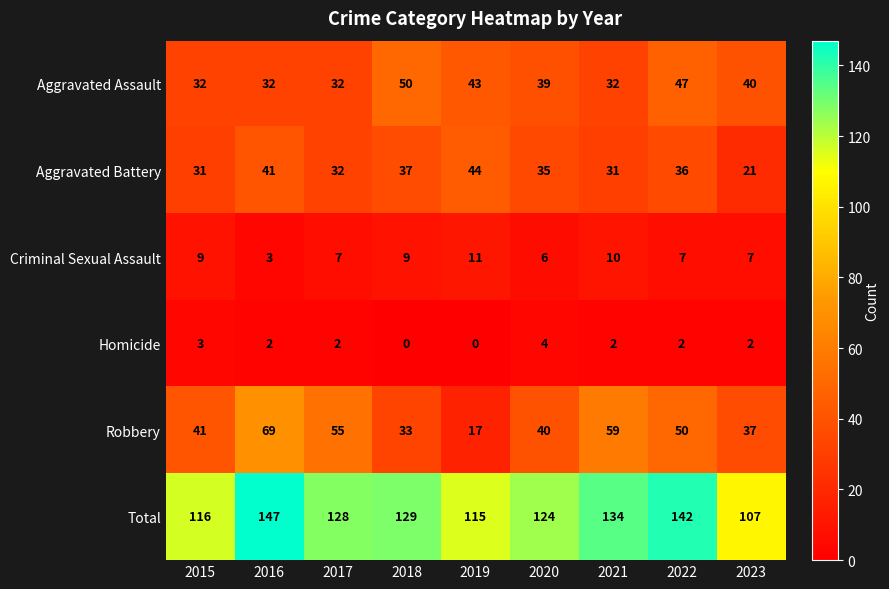

At which label is Total closest to 127?

2017